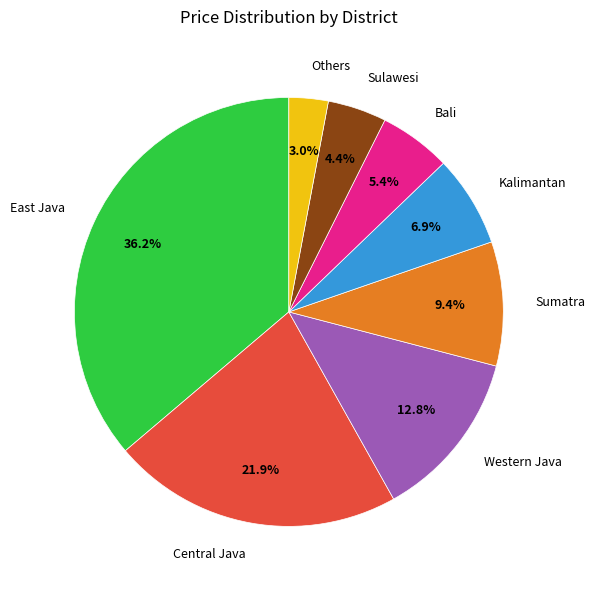

Which slice is the largest?

East Java